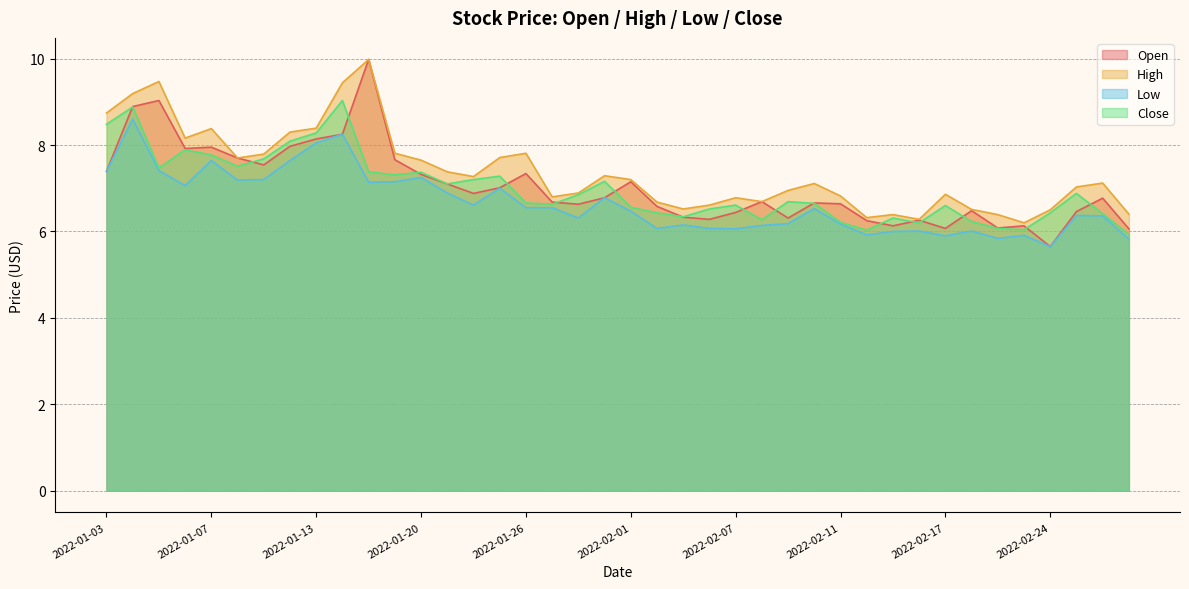

What is the maximum value shown in the chart?

10.0